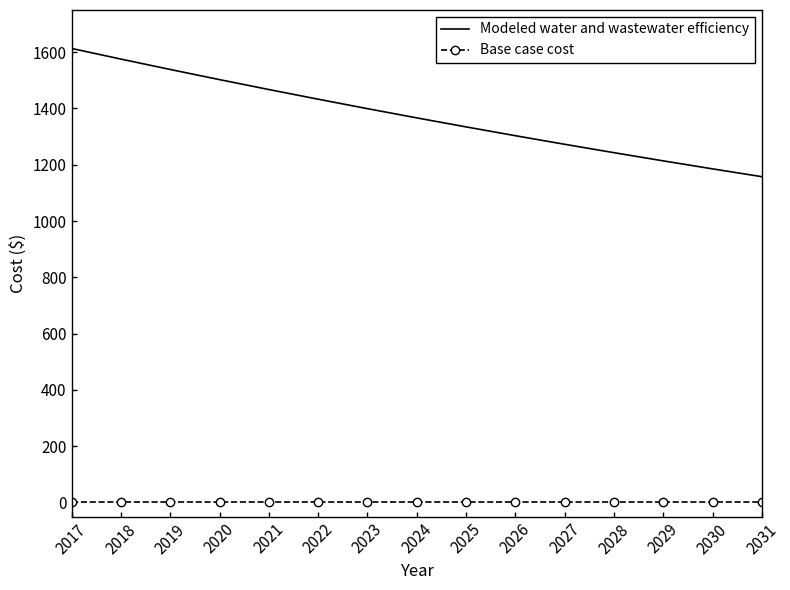

At which category is the sum across all series the highest?

2017